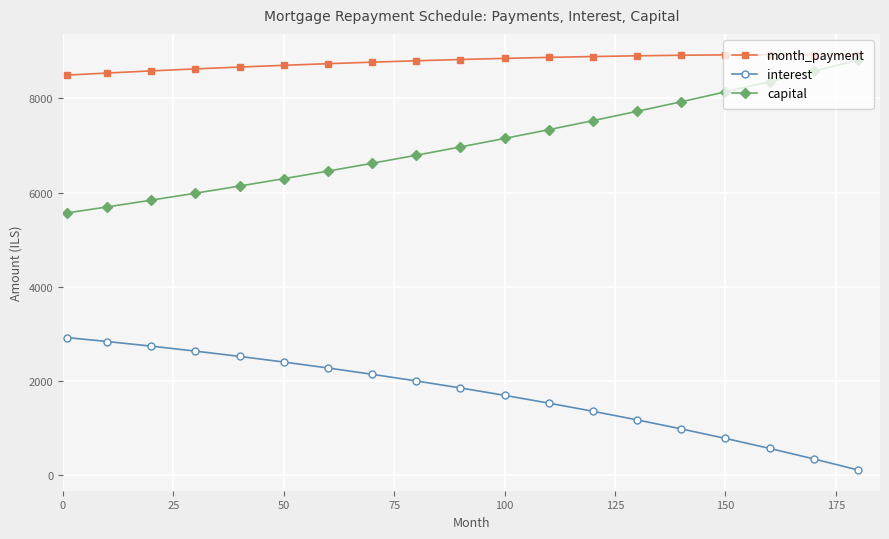

True or false: capital and month_payment intersect in this chart.

False